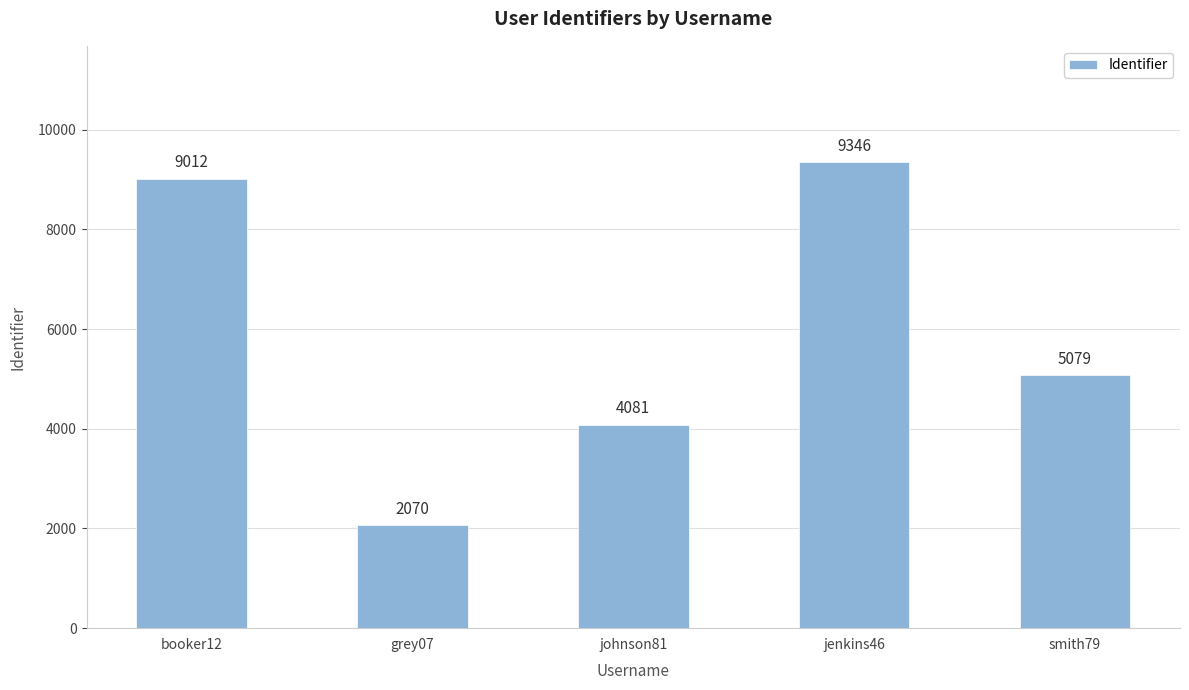

What is the greatest value displayed?

9346